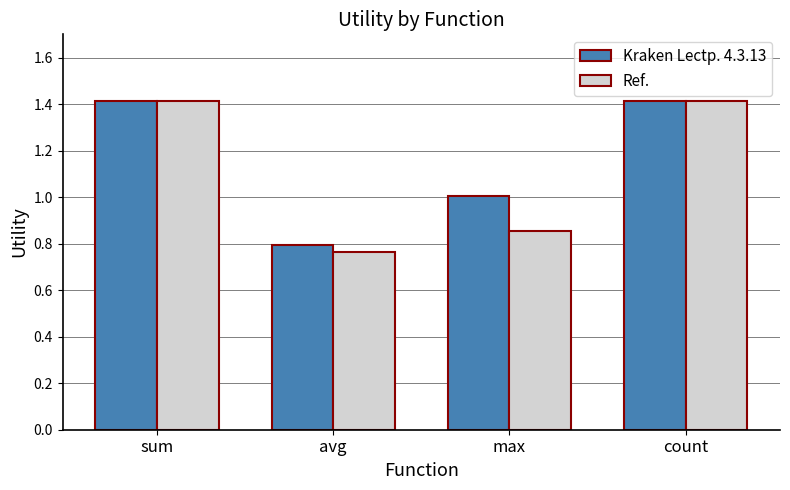

What is the difference between the highest and lowest values at max?

0.1